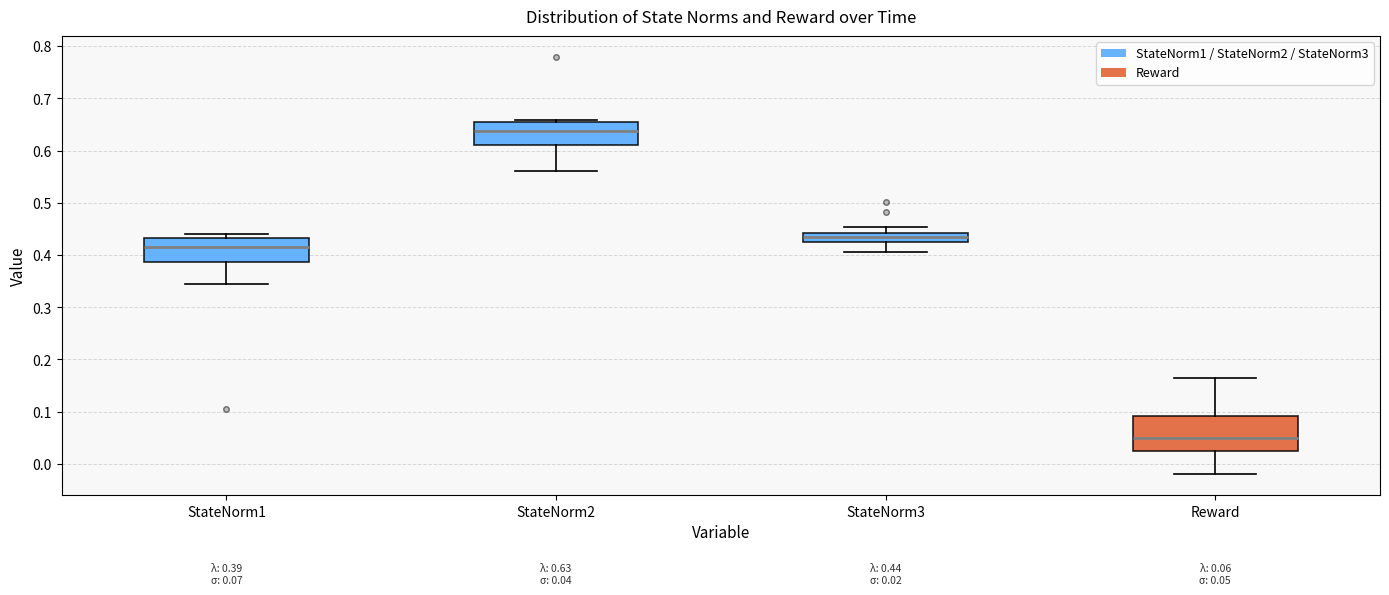

Comparing the boxes themselves (not the whiskers), which one is the tallest?

Reward